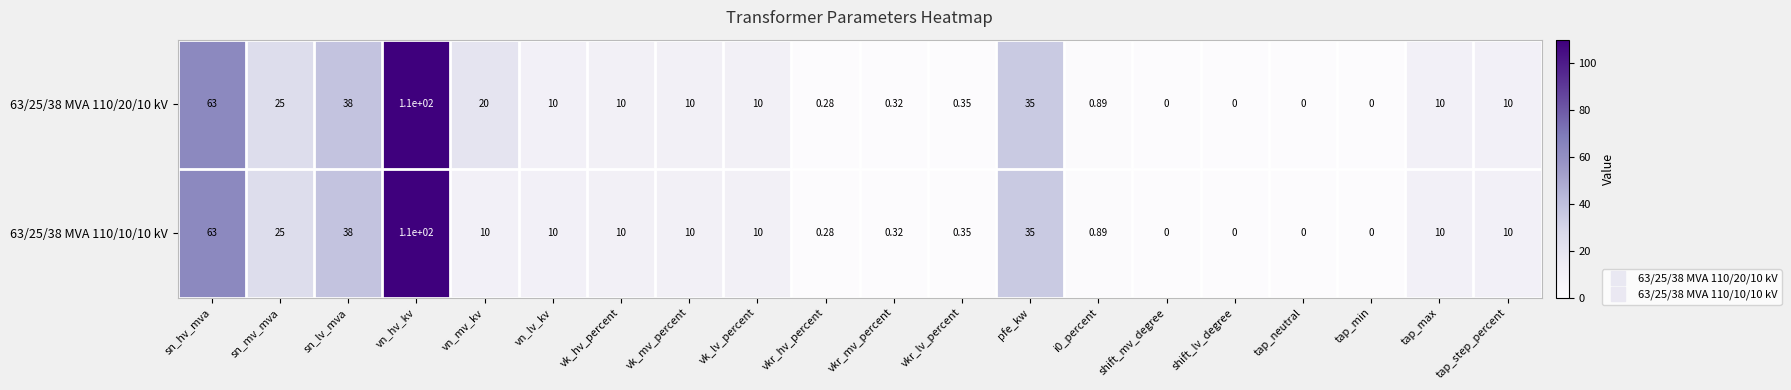

At which category is the sum across all series the highest?

vn_hv_kv